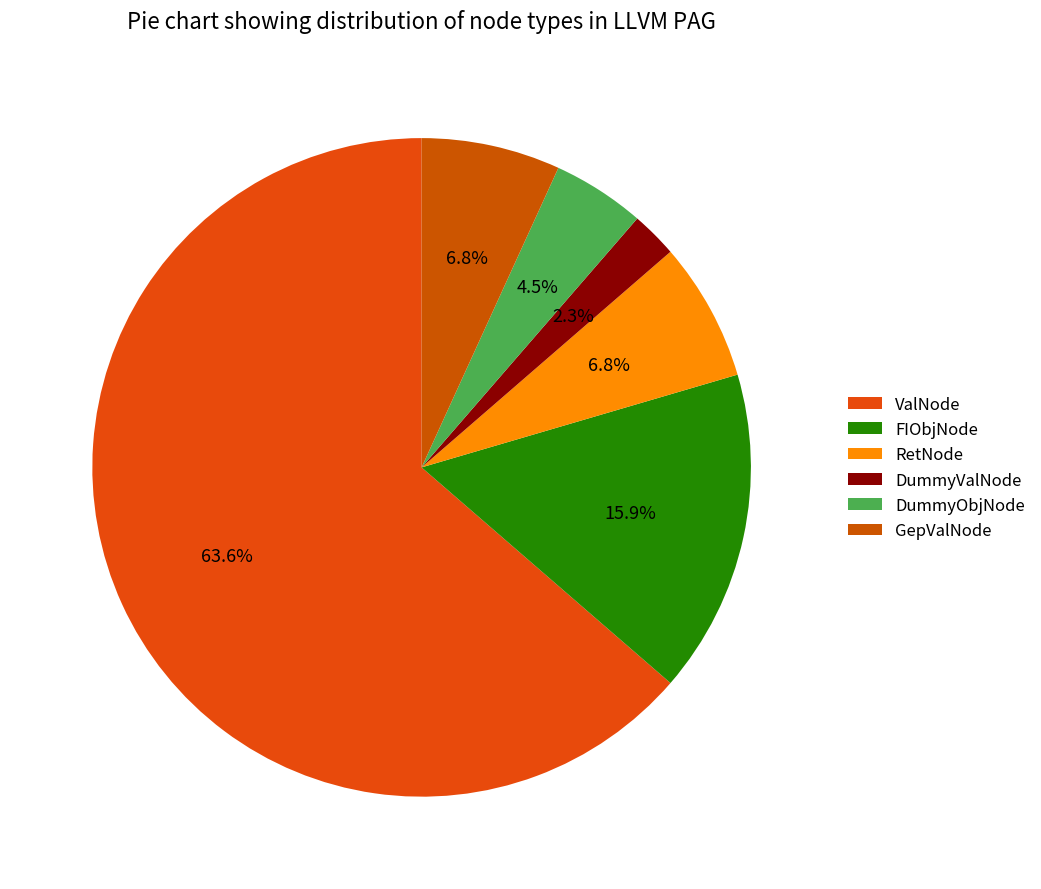

Combined, do RetNode and ValNode account for over 50%?

Yes